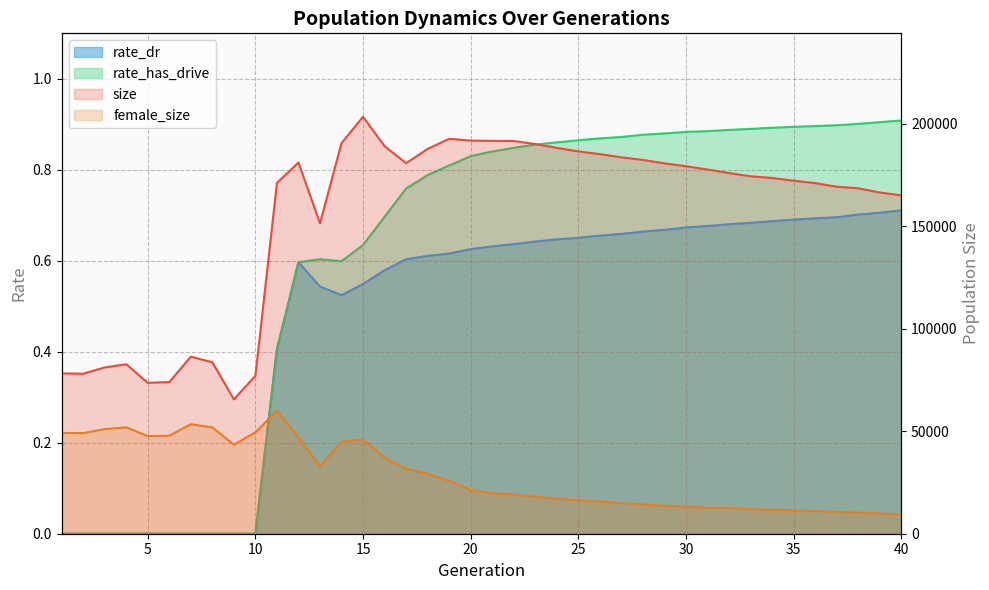

What is the difference between the second highest and second lowest values in the size series?

118953.0